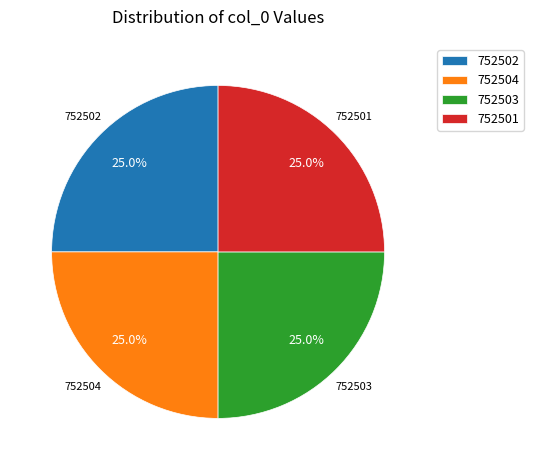

Approximately how many times larger is the value at 752502 compared to 752501?

1.0